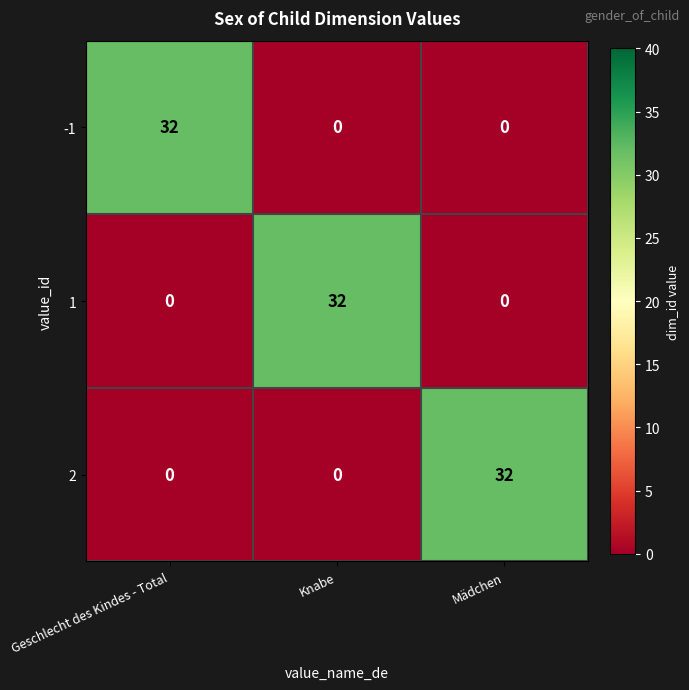

Reading right to left, what are all the values shown in this chart?

-1: 0	0	32
1: 0	32	0
2: 32	0	0